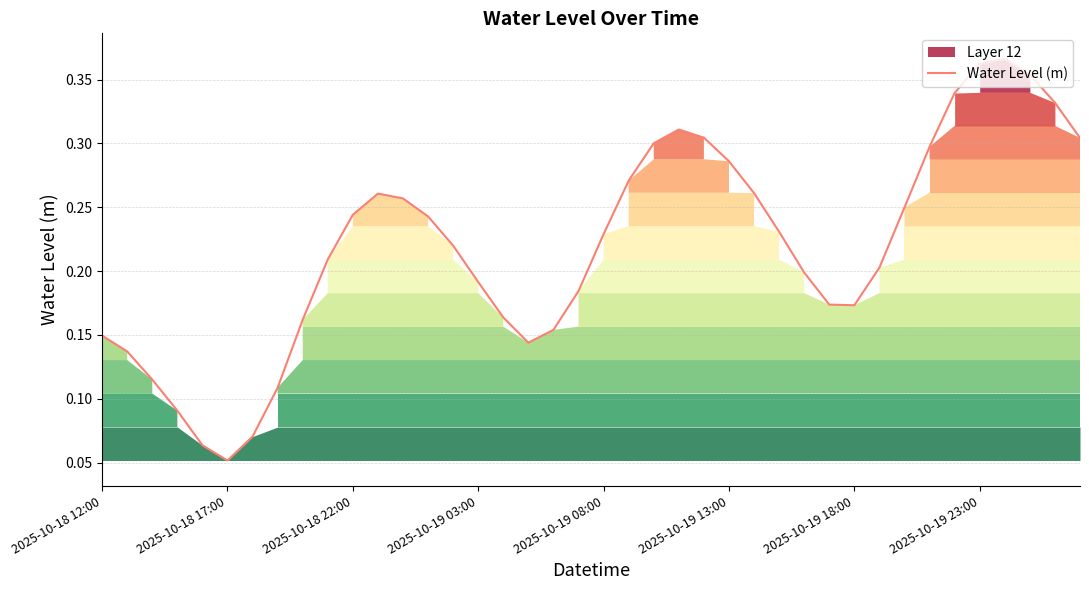

Does the chart display data point markers on the line(s)?

No